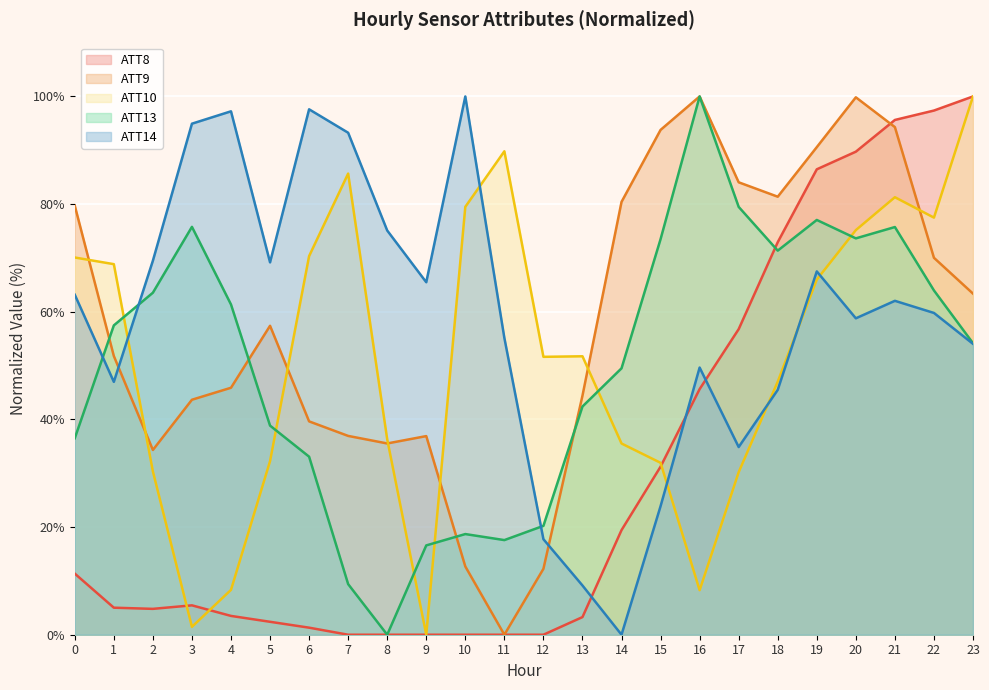

What is the value of the ATT13 point at the 10th from the left?

16.6